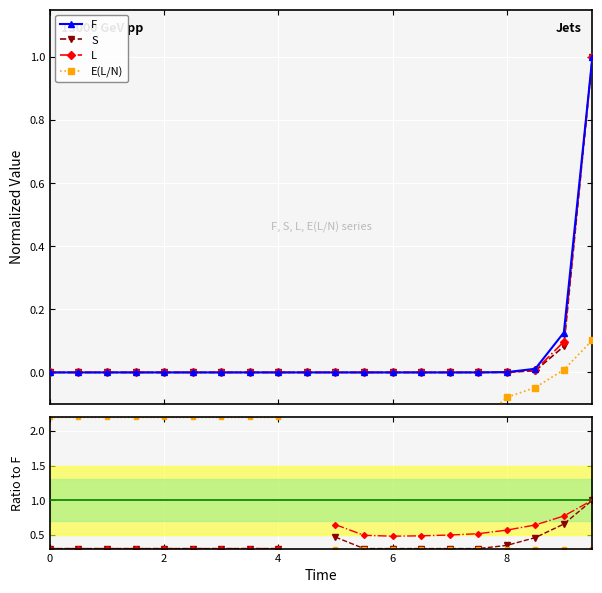

Which has a higher value, 4.5 or 9.5?

9.5